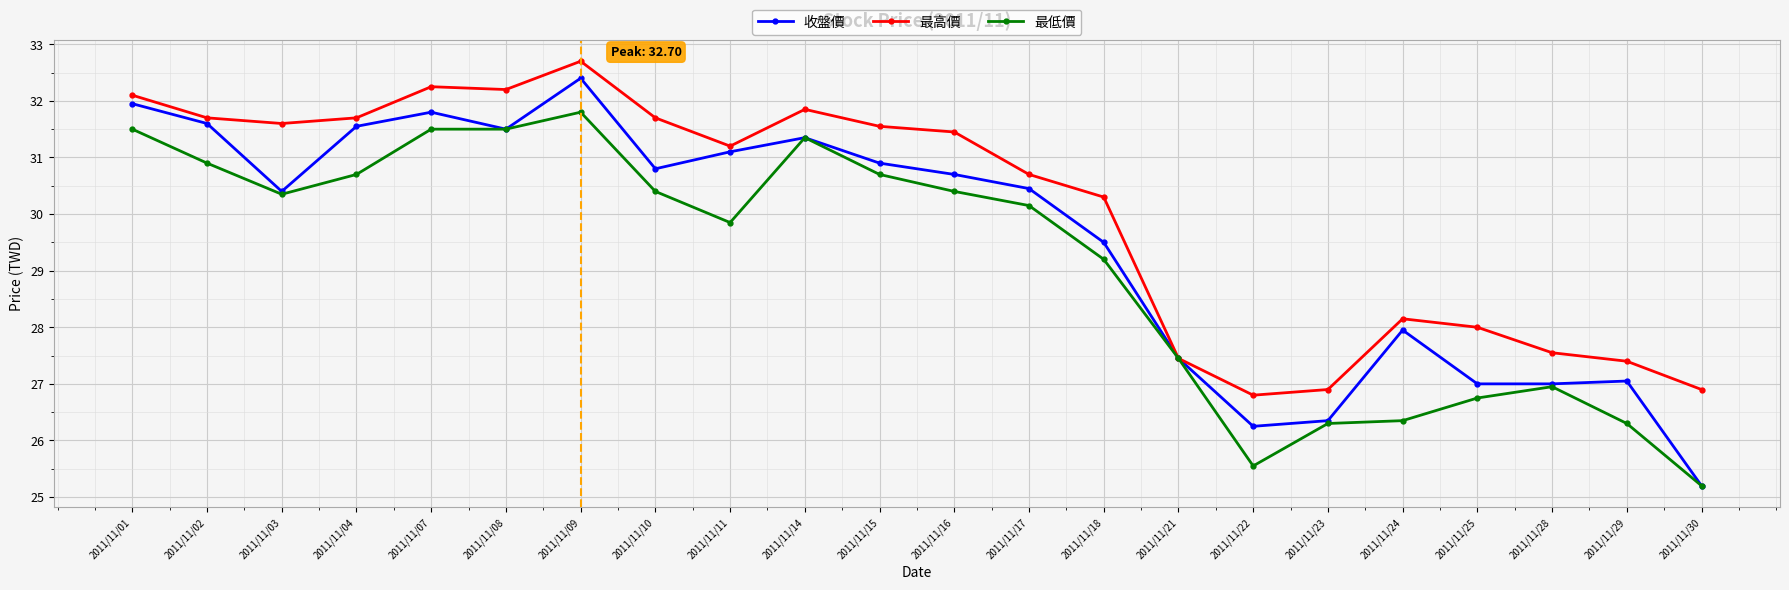

Is it true that 最低價 equals 31.5 at 2011/11/08?

True